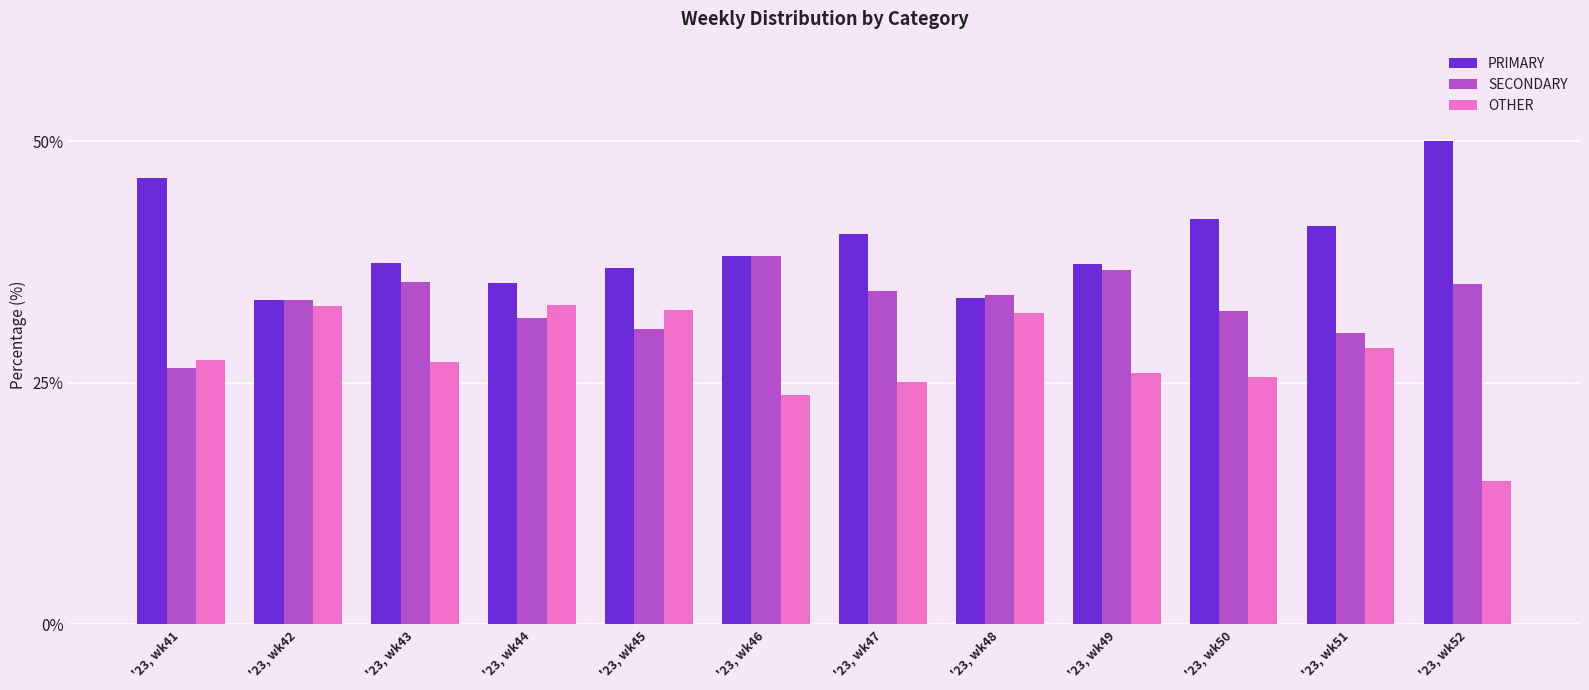

Where is OTHER nearest to the value 23?

'23, wk46